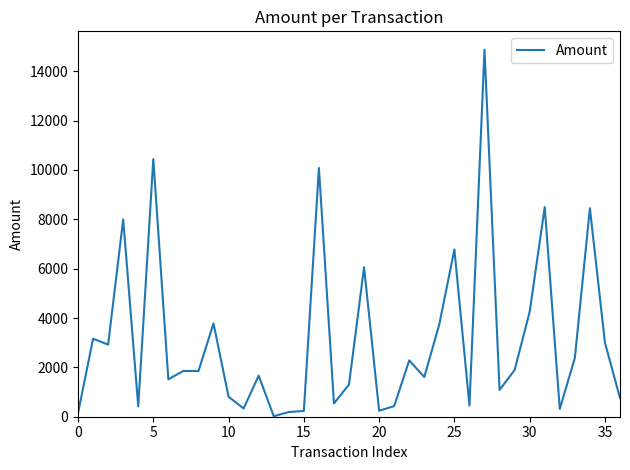

What is the greatest value displayed?

14875.0